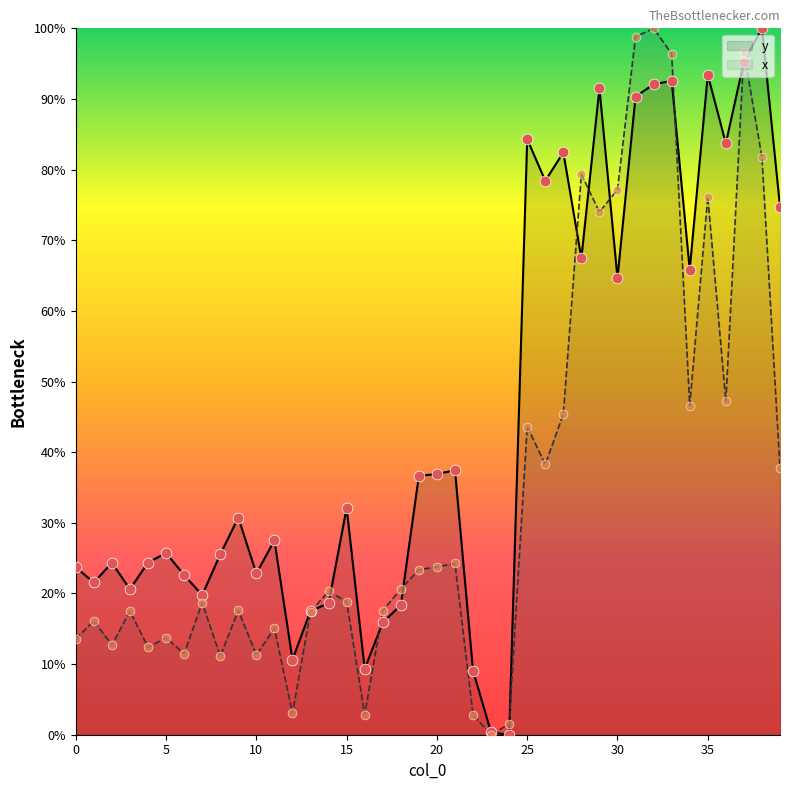

Is the value of y at 12 greater than the value of x at 16?

Yes